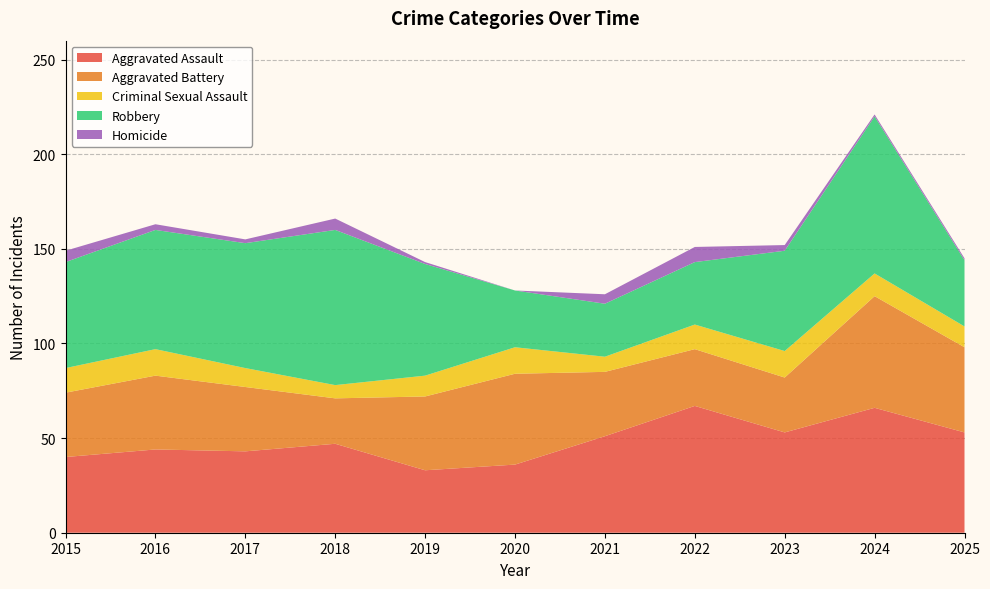

Reading right to left, what are all the values shown in this chart?

Aggravated Assault: 53	66	53	67	51	36	33	47	43	44	40
Aggravated Battery: 45	59	29	30	34	48	39	24	34	39	34
Criminal Sexual Assault: 11	12	14	13	8	14	11	7	10	14	13
Robbery: 35	83	53	33	28	30	59	82	66	63	56
Homicide: 1	1	3	8	5	0	1	6	2	3	6